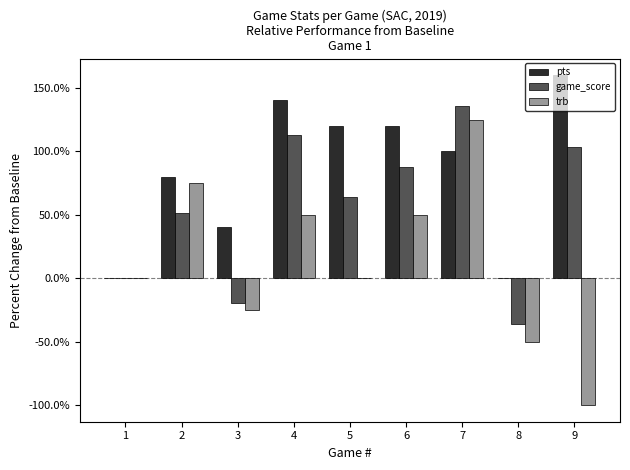

Between 2 and 7, which series saw the biggest shift?

game_score